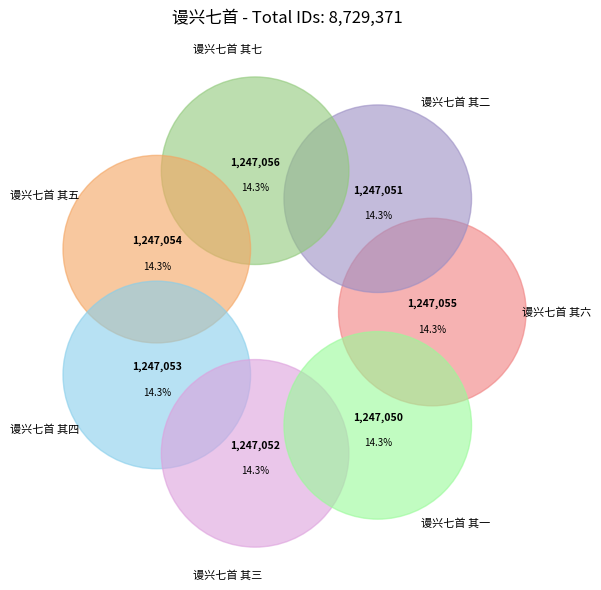

How many slices are in this pie chart?

7